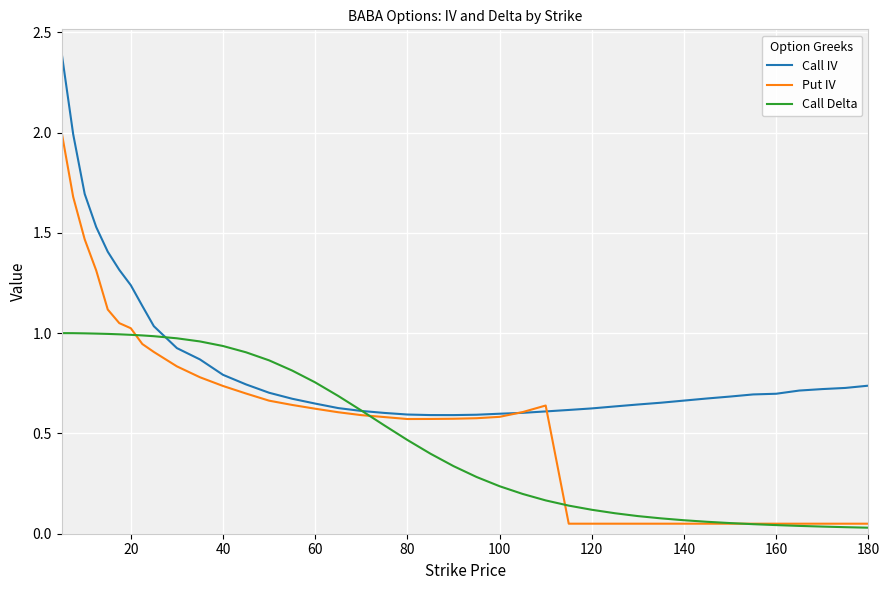

Which series has the largest range (max minus min)?

Put IV